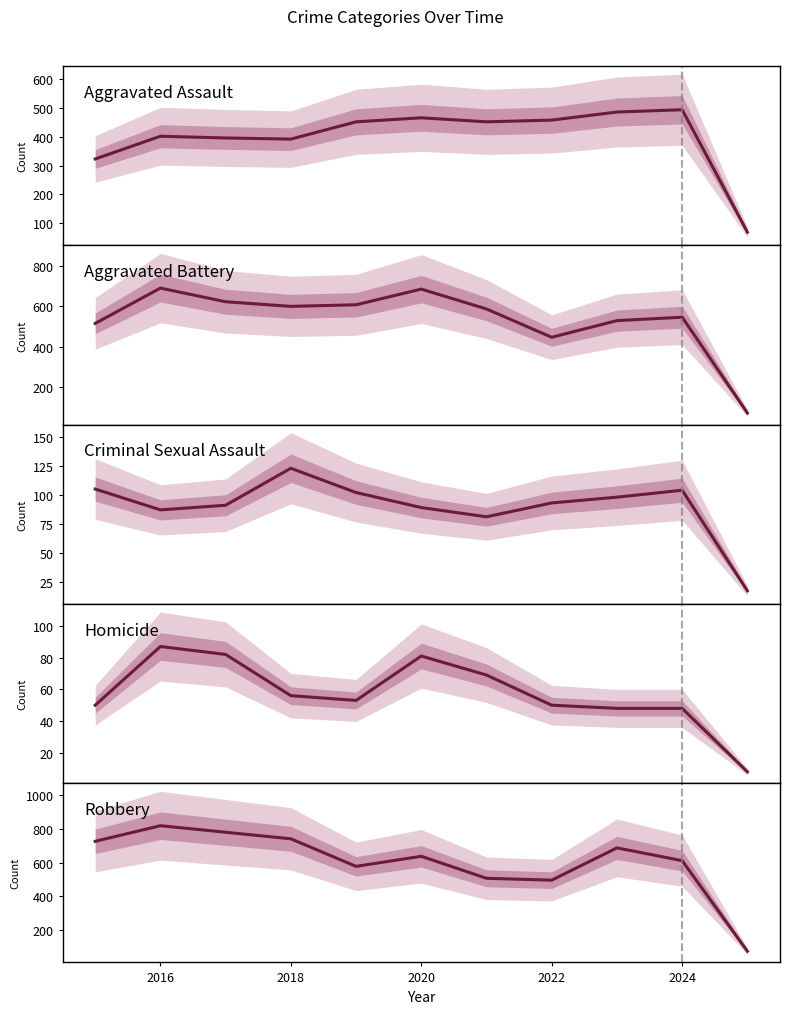

Which series has the largest range (max minus min)?

Robbery